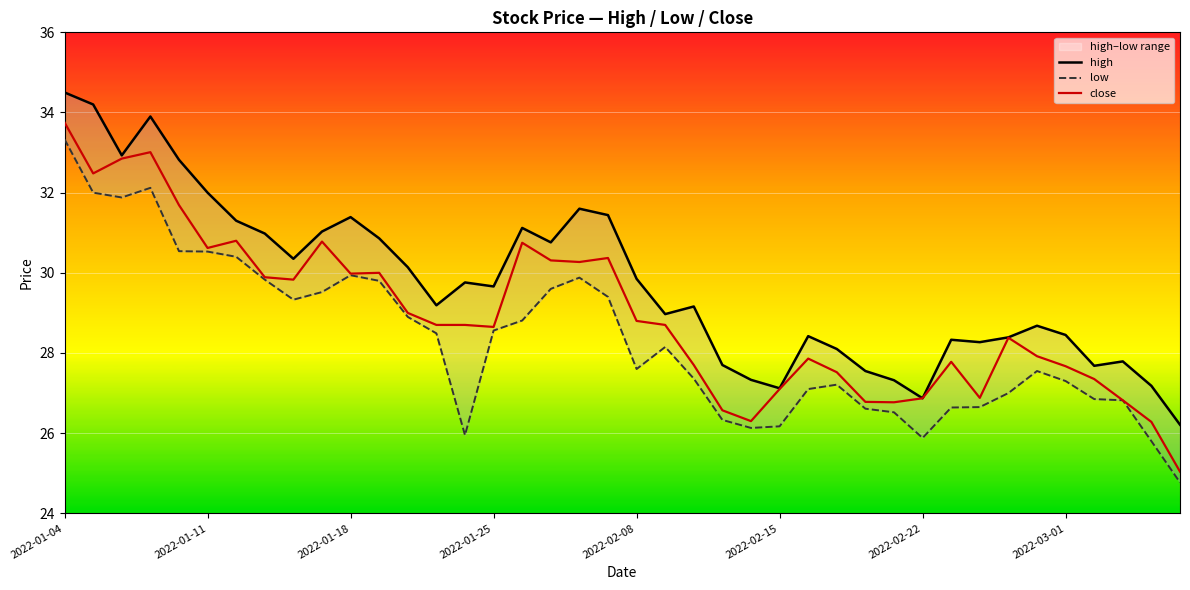

True or false: close has a value of 27.7 at 22.

True